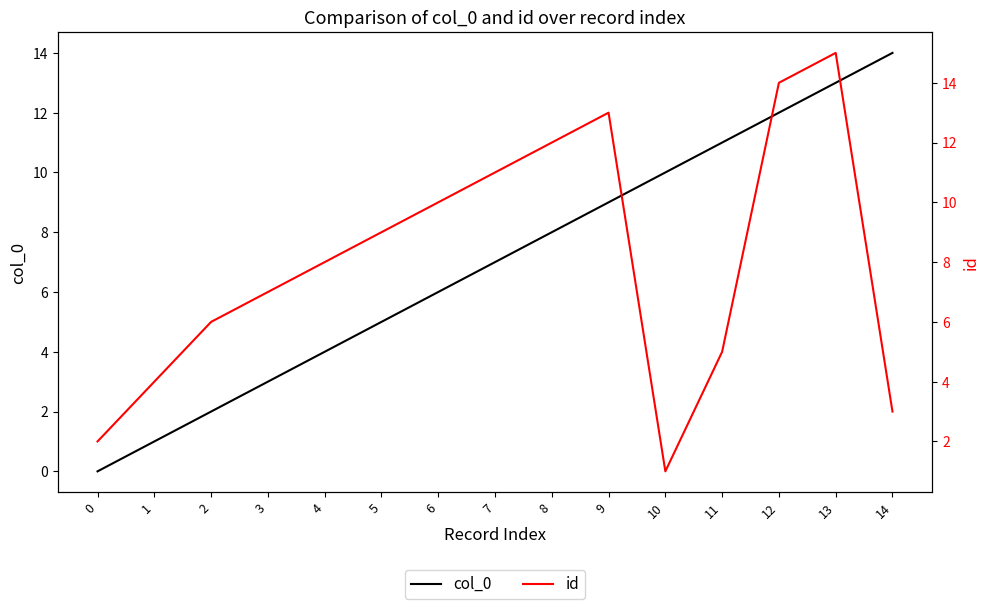

The value of id at 10 is 1. True or false?

True